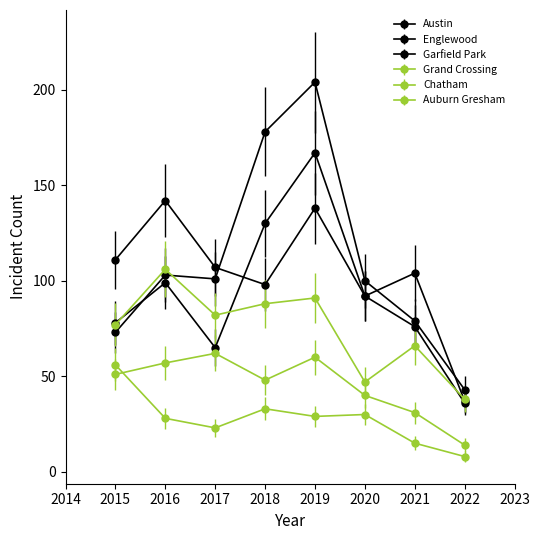

How many distinct data groups are displayed?

6